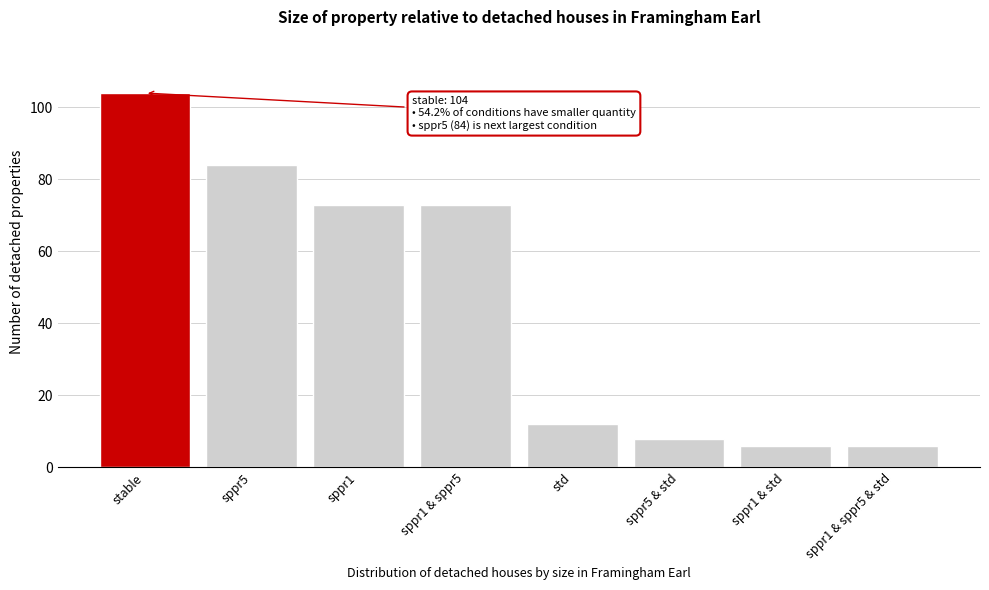

Reading right to left, what are all the values shown in this chart?

6	6	8	12	73	73	84	104